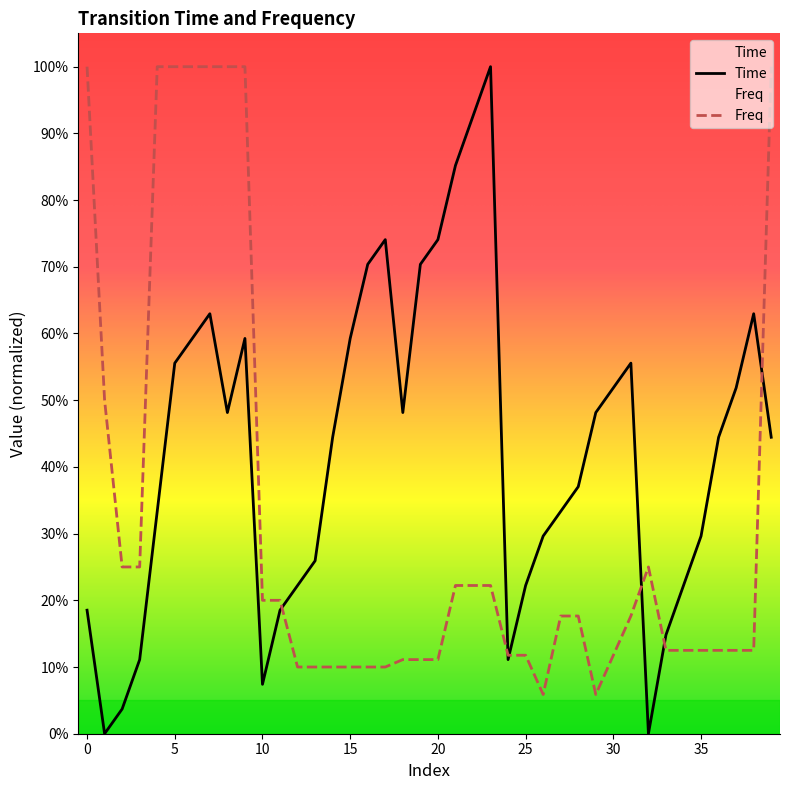

Rank the categories by Freq value from highest to lowest.

0, 4, 5, 6, 7, 8, 9, 39, 1, 2, 3, 32, 21, 22, 23, 10, 11, 27, 28, 31, 33, 34, 35, 36, 37, 38, 24, 25, 30, 18, 19, 20, 12, 13, 14, 15, 16, 17, 26, 29